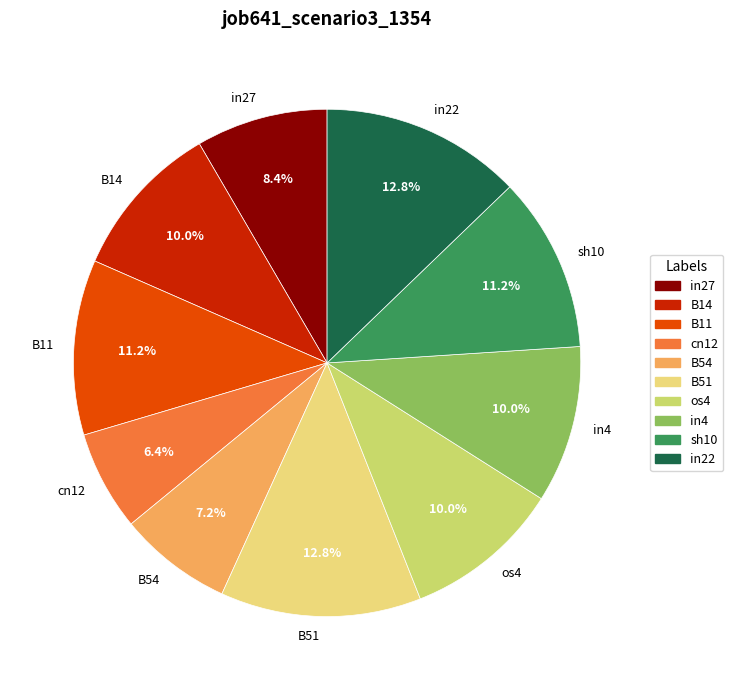

To the nearest percent, what is the difference between the largest and smallest slice percentages?

6%